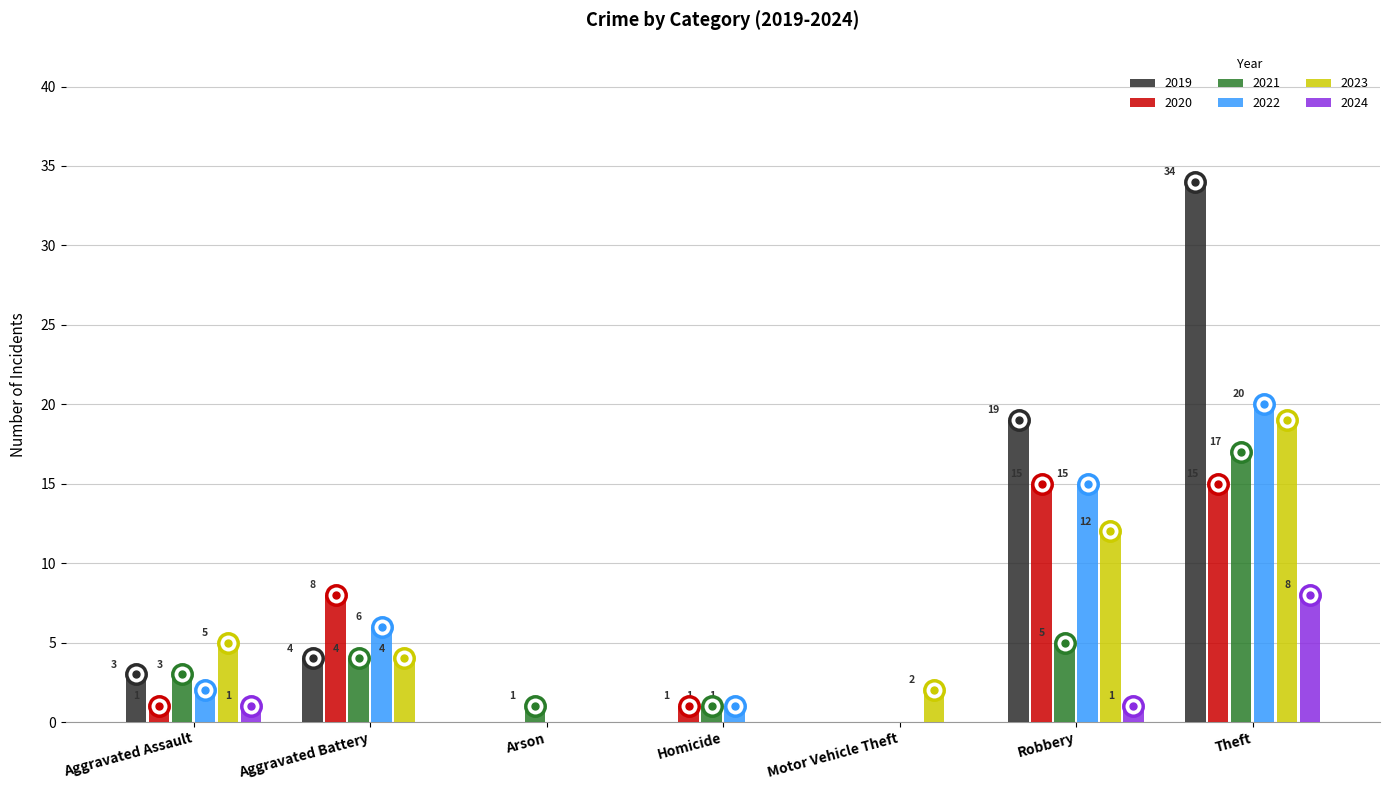

What is the total value across all series at Aggravated Assault?

15